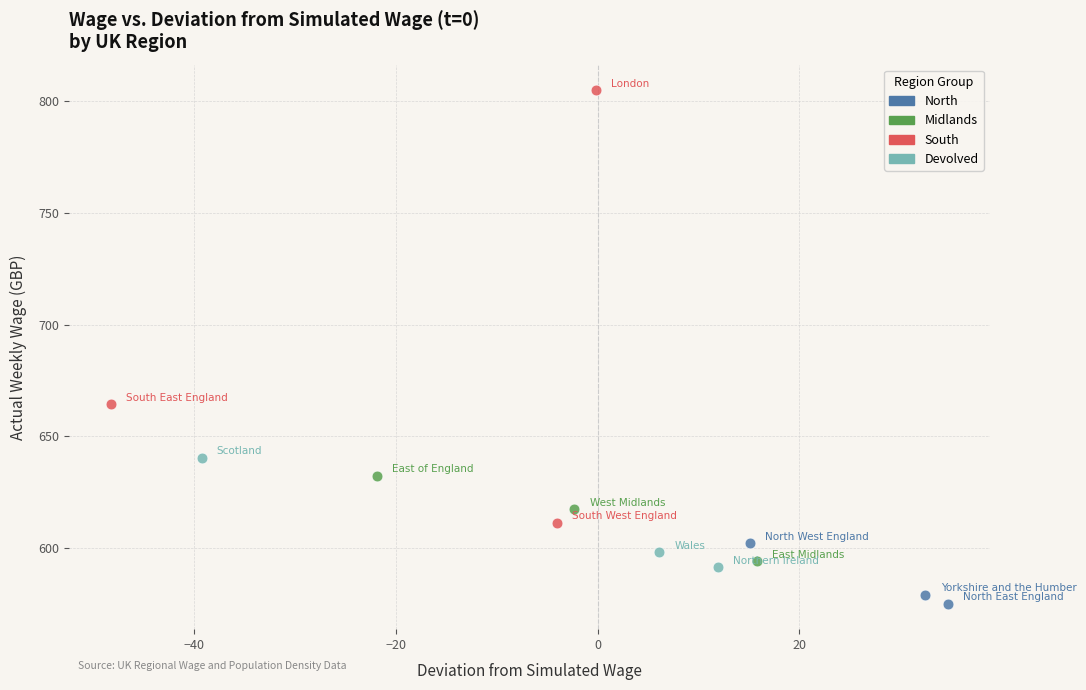

Which series has the widest spread of Y values?

South